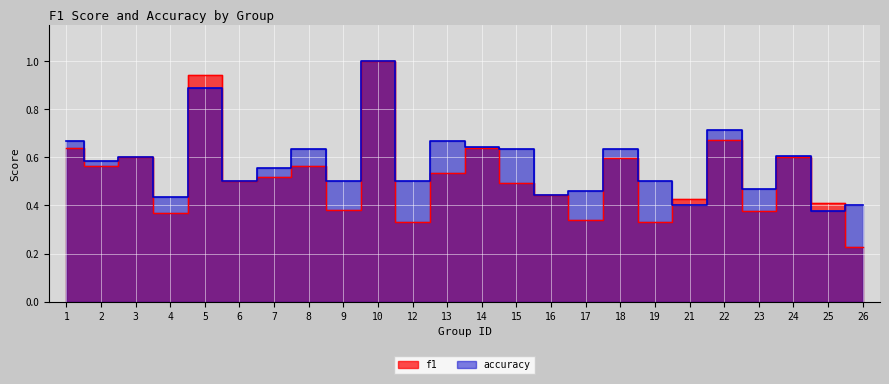

Rank the categories by accuracy value from highest to lowest.

10, 5, 22, 1, 13, 14, 8, 15, 18, 24, 3, 2, 7, 6, 9, 12, 19, 23, 17, 16, 4, 21, 26, 25